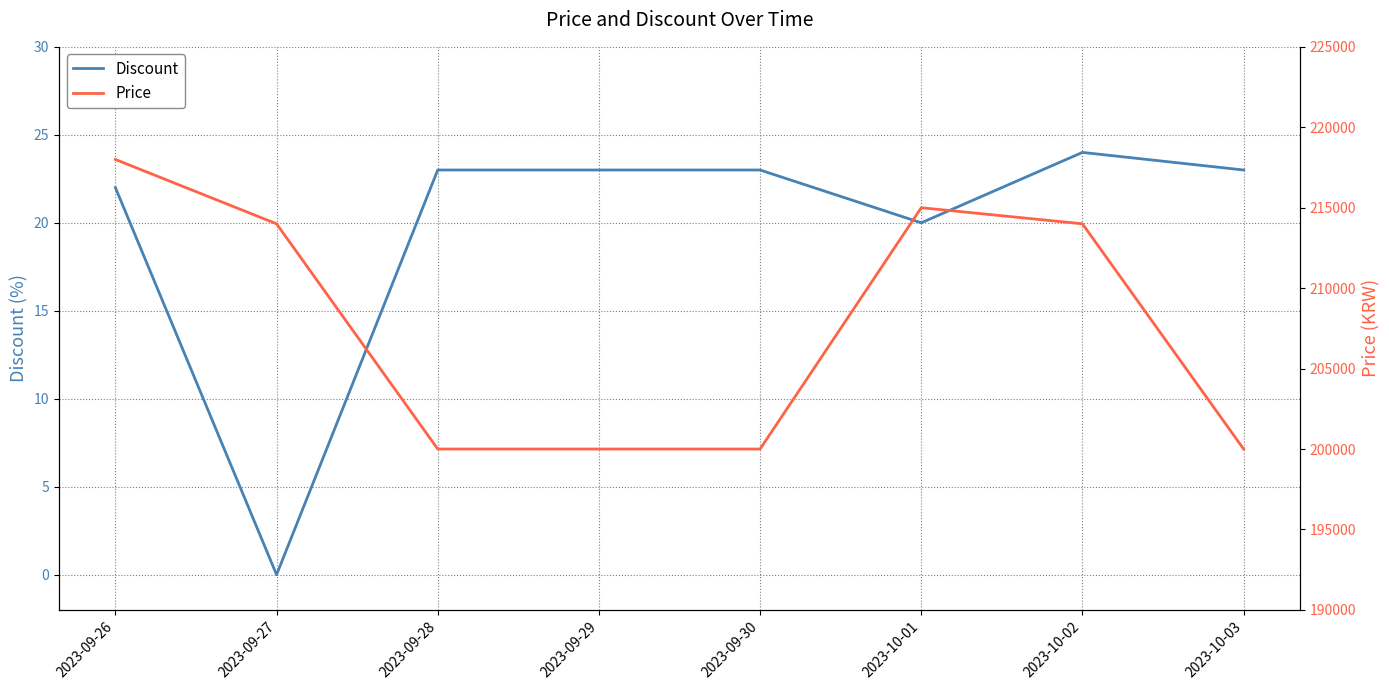

Rank the categories by Discount value from highest to lowest.

2023-10-02, 2023-09-28, 2023-09-29, 2023-09-30, 2023-10-03, 2023-09-26, 2023-10-01, 2023-09-27